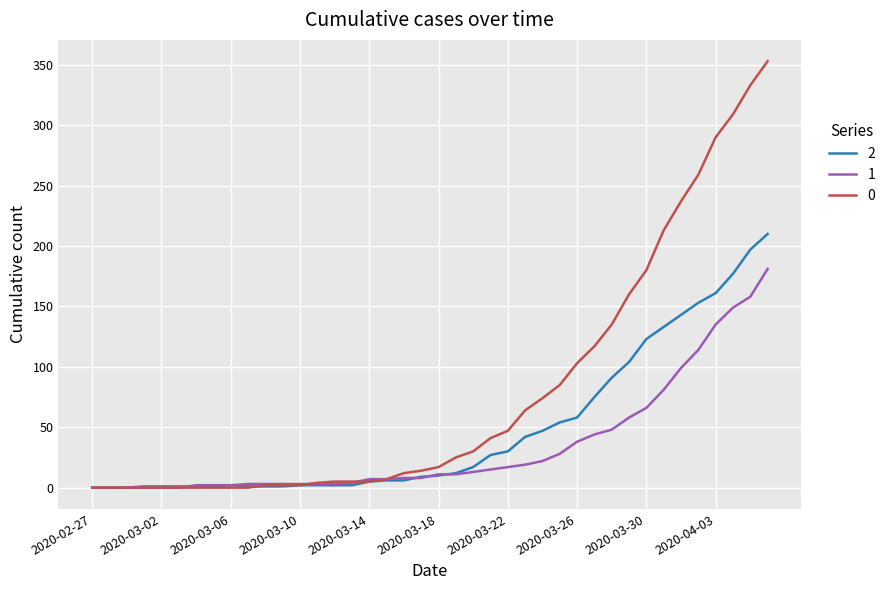

What is the greatest value displayed?

353